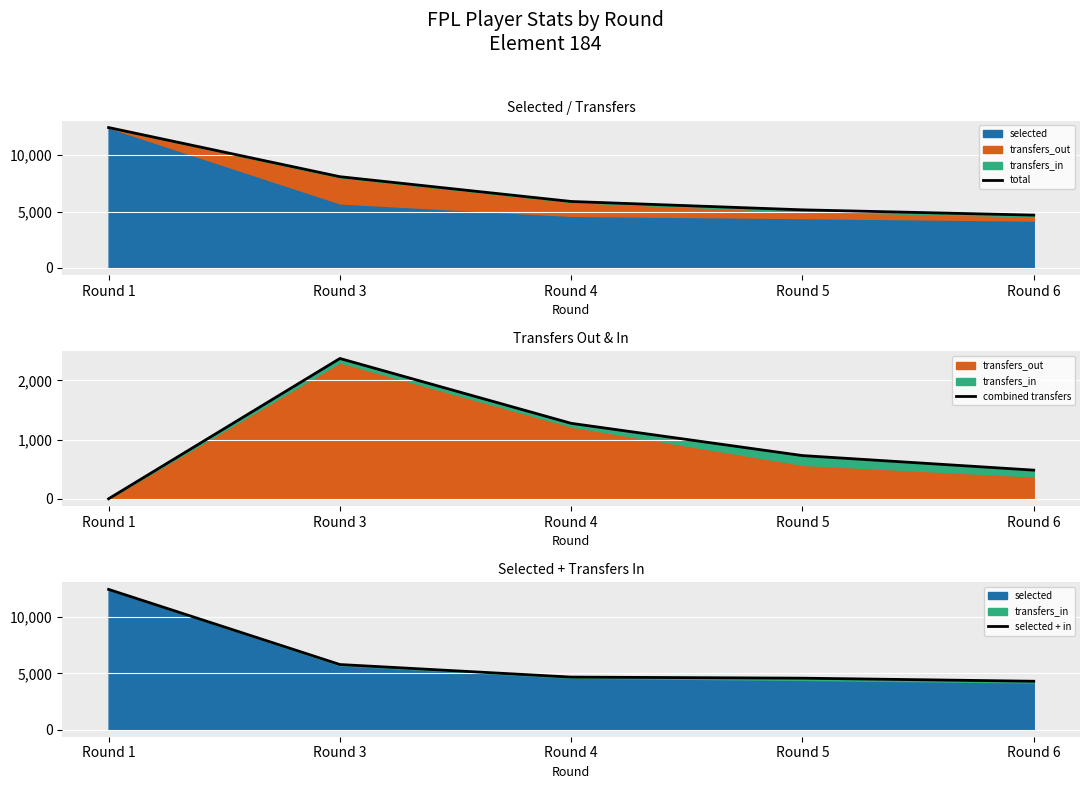

Where is total nearest to the value 8565?

Round 3